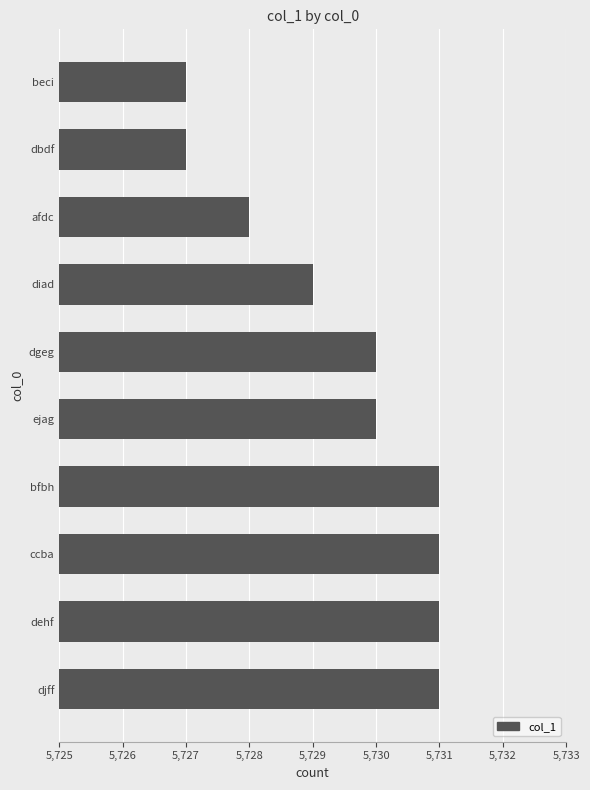

The chart shows a value of 8857 at dehf. True or false?

False